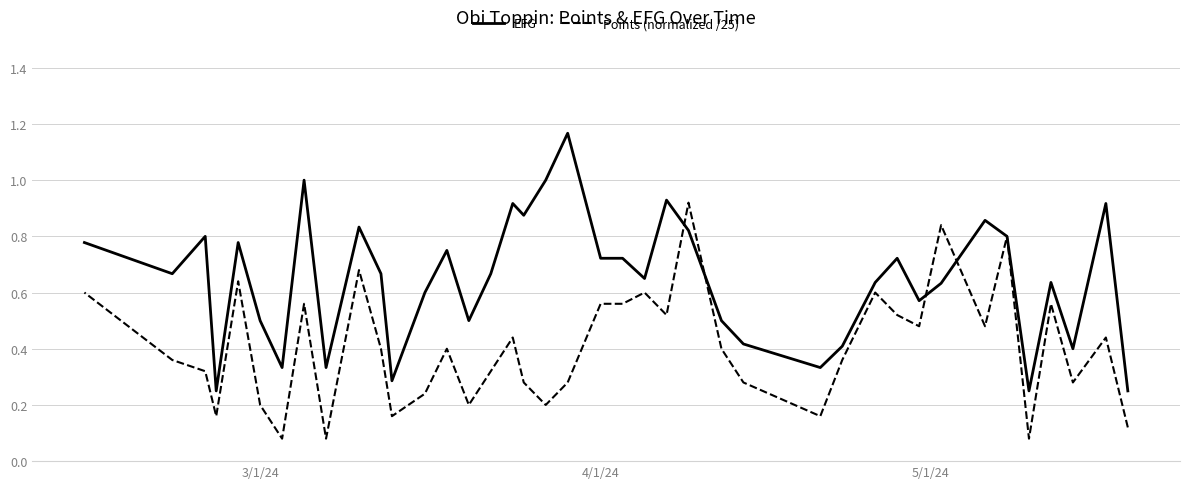

Is the value of EFG at 3 greater than the value of Points (normalized /25) at 29?

Yes